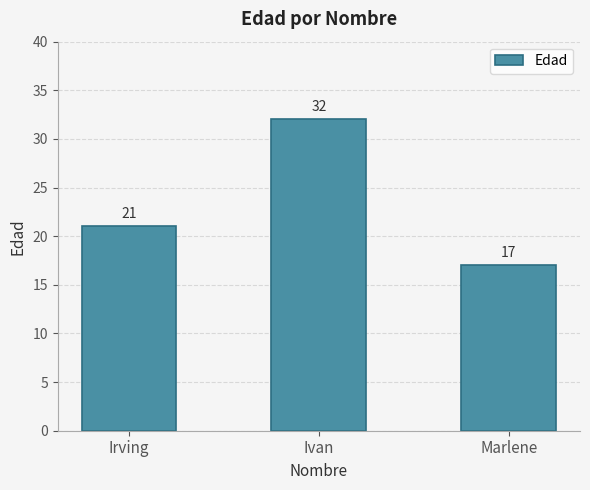

What is the label of the 3rd bar from the left?

Marlene